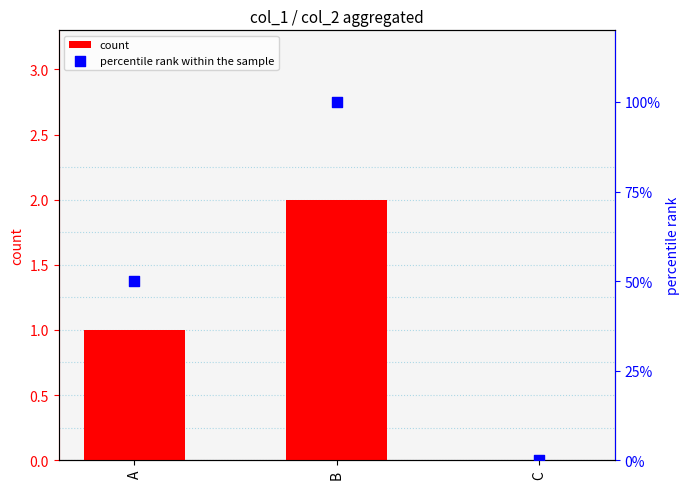

Which series has the widest spread of Y values?

percentile rank within the sample